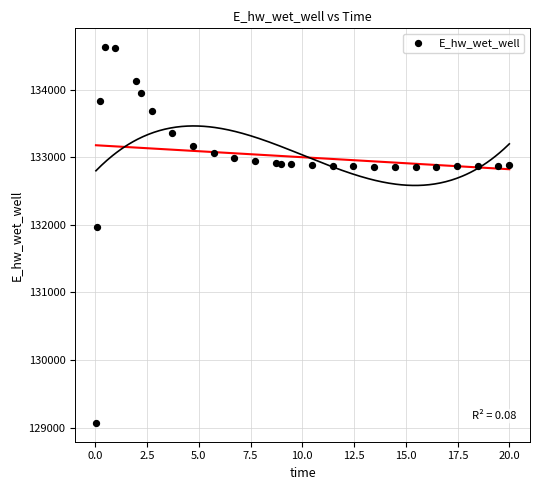

What is the range of X values (max minus min)?

20.0